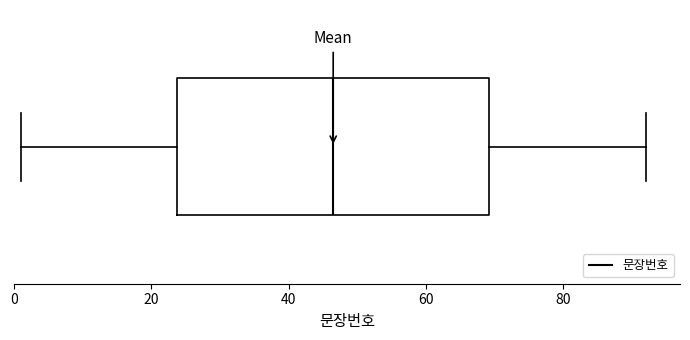

Read this box plot against the x-axis: the position of the median line, the range covered by the box, and the ends of both whiskers. The values are not printed on the chart, so give them approximately, as read against the axis.

median 46, box 24 to 70, whiskers 2 to 92